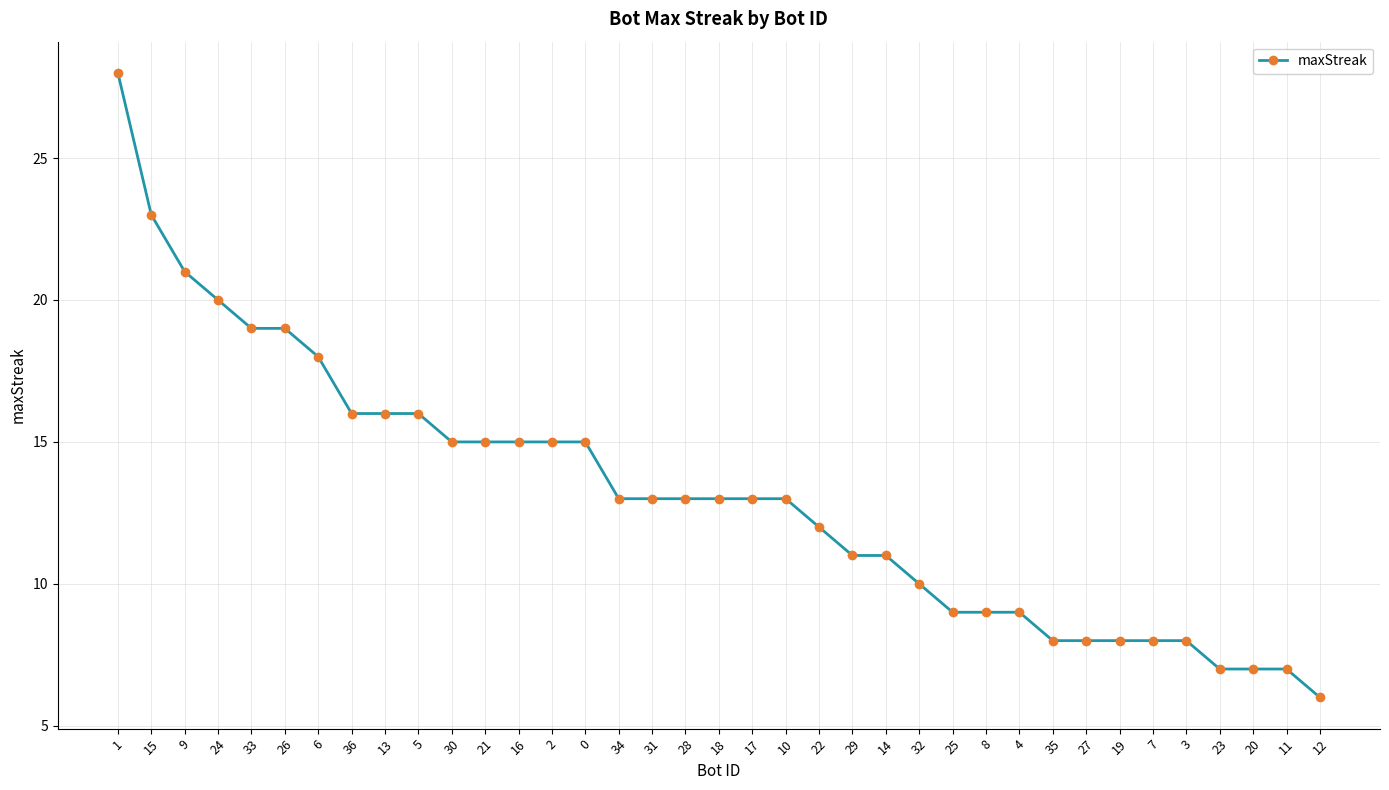

What position from the right is 35?

9